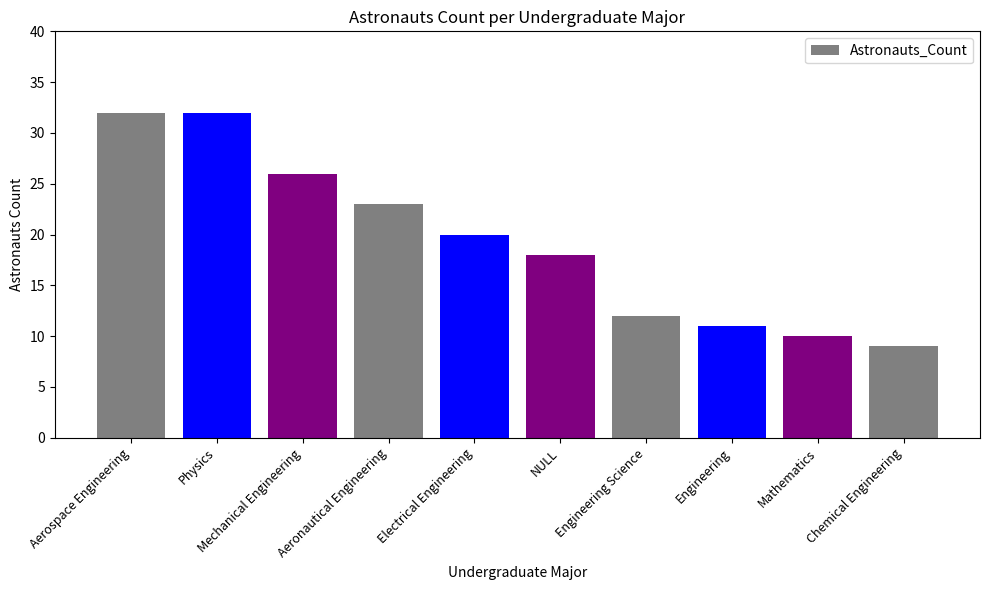

Where is the data nearest to the value 20?

Electrical Engineering